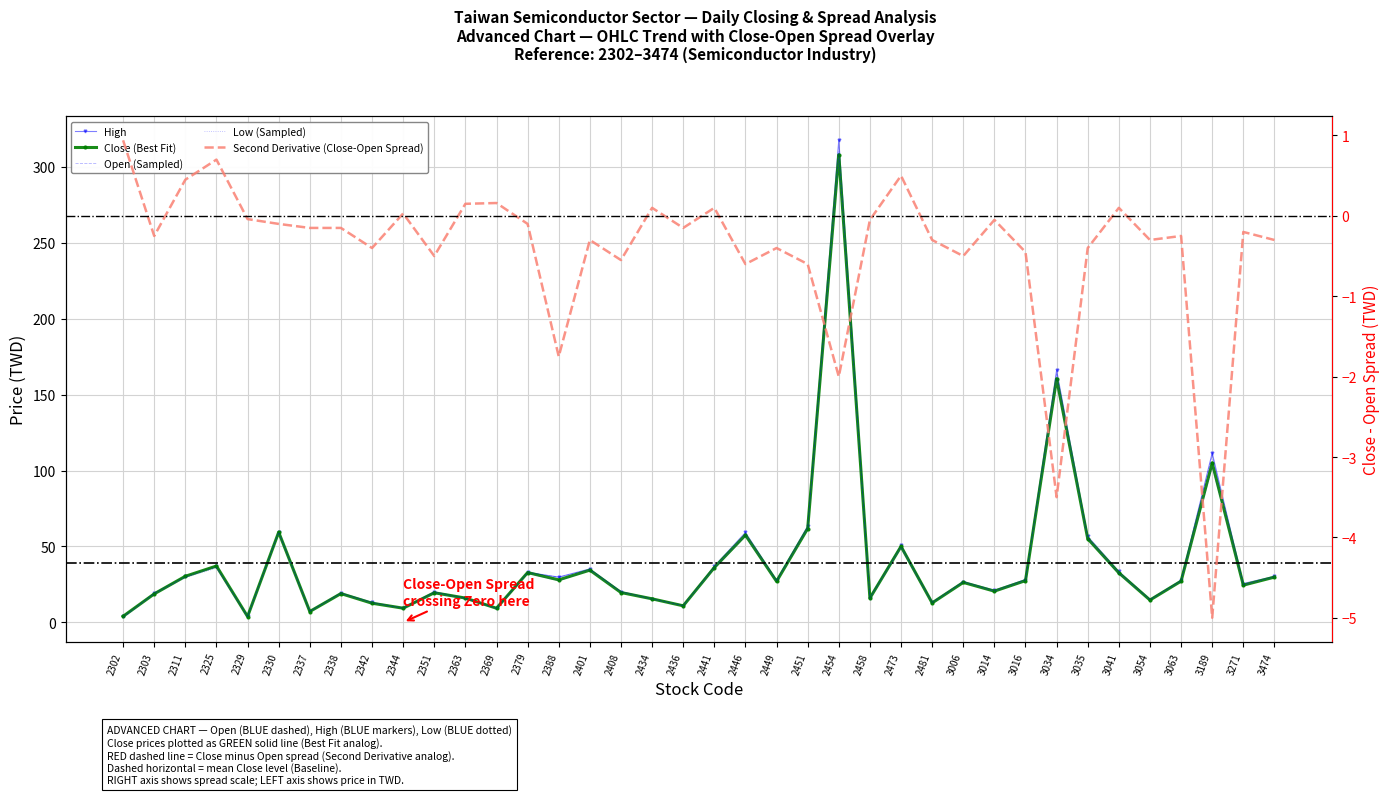

What is the difference between the highest and lowest values at 2303?

0.4